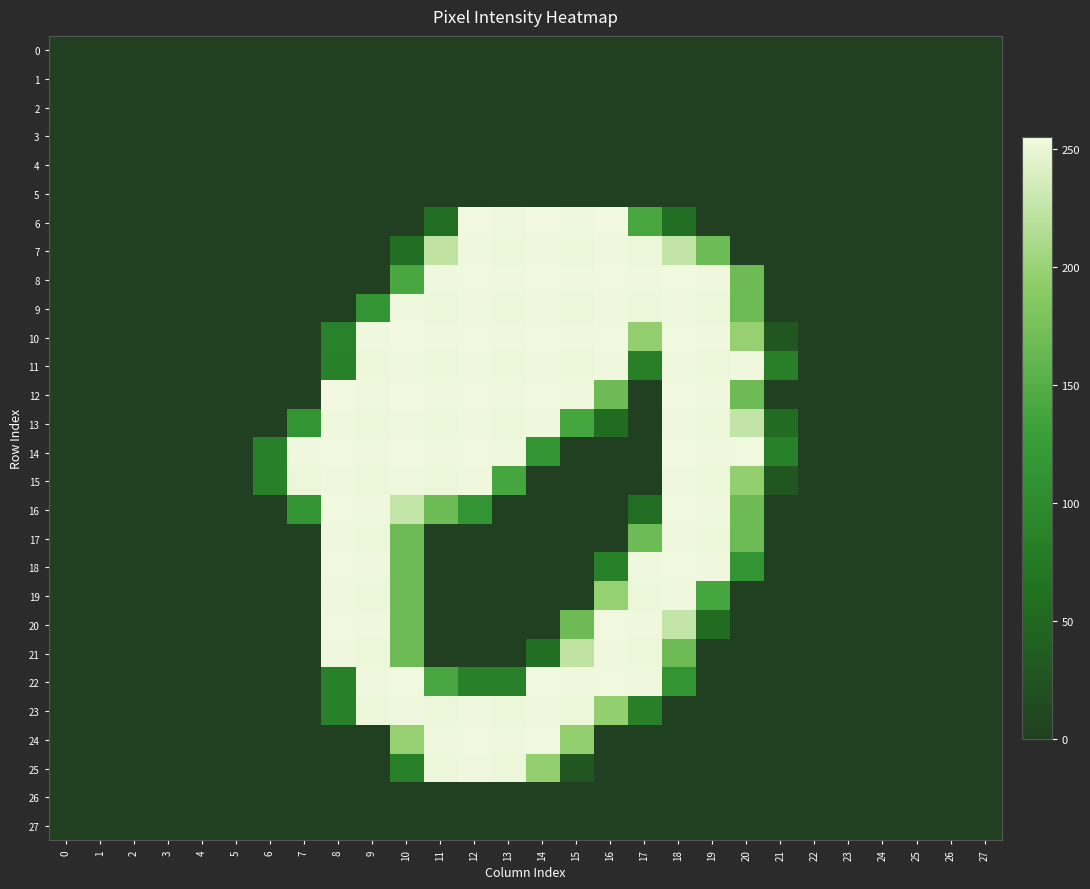

Reading left to right, transcribe all the data shown in this chart.

0: 0=0	1=0	2=0	3=0	4=0	5=0	6=0	7=0	8=0	9=0	10=0	11=0	12=0	13=0	14=0	15=0	16=0	17=0	18=0	19=0	20=0	21=0	22=0	23=0	24=0	25=0	26=0	27=0
1: 0=0	1=0	2=0	3=0	4=0	5=0	6=0	7=0	8=0	9=0	10=0	11=0	12=0	13=0	14=0	15=0	16=0	17=0	18=0	19=0	20=0	21=0	22=0	23=0	24=0	25=0	26=0	27=0
2: 0=0	1=0	2=0	3=0	4=0	5=0	6=0	7=0	8=0	9=0	10=0	11=0	12=0	13=0	14=0	15=0	16=0	17=0	18=0	19=0	20=0	21=0	22=0	23=0	24=0	25=0	26=0	27=0
3: 0=0	1=0	2=0	3=0	4=0	5=0	6=0	7=0	8=0	9=0	10=0	11=0	12=0	13=0	14=0	15=0	16=0	17=0	18=0	19=0	20=0	21=0	22=0	23=0	24=0	25=0	26=0	27=0
4: 0=0	1=0	2=0	3=0	4=0	5=0	6=0	7=0	8=0	9=0	10=0	11=0	12=0	13=0	14=0	15=0	16=0	17=0	18=0	19=0	20=0	21=0	22=0	23=0	24=0	25=0	26=0	27=0
5: 0=0	1=0	2=0	3=0	4=0	5=0	6=0	7=0	8=0	9=0	10=0	11=0	12=0	13=0	14=0	15=0	16=0	17=0	18=0	19=0	20=0	21=0	22=0	23=0	24=0	25=0	26=0	27=0
6: 0=0	1=0	2=0	3=0	4=0	5=0	6=0	7=0	8=0	9=0	10=0	11=57	12=255	13=253	14=255	15=253	16=255	17=139	18=57	19=0	20=0	21=0	22=0	23=0	24=0	25=0	26=0	27=0
7: 0=0	1=0	2=0	3=0	4=0	5=0	6=0	7=0	8=0	9=0	10=57	11=224	12=253	13=251	14=253	15=251	16=253	17=251	18=225	19=168	20=0	21=0	22=0	23=0	24=0	25=0	26=0	27=0
8: 0=0	1=0	2=0	3=0	4=0	5=0	6=0	7=0	8=0	9=0	10=141	11=253	12=254	13=253	14=254	15=253	16=254	17=253	18=254	19=253	20=169	21=0	22=0	23=0	24=0	25=0	26=0	27=0
9: 0=0	1=0	2=0	3=0	4=0	5=0	6=0	7=0	8=0	9=114	10=253	11=251	12=253	13=251	14=253	15=251	16=253	17=251	18=253	19=251	20=168	21=0	22=0	23=0	24=0	25=0	26=0	27=0
10: 0=0	1=0	2=0	3=0	4=0	5=0	6=0	7=0	8=86	9=253	10=255	11=253	12=254	13=253	14=254	15=253	16=254	17=196	18=254	19=253	20=198	21=28	22=0	23=0	24=0	25=0	26=0	27=0
11: 0=0	1=0	2=0	3=0	4=0	5=0	6=0	7=0	8=85	9=251	10=253	11=251	12=253	13=251	14=253	15=251	16=253	17=83	18=253	19=251	20=253	21=83	22=0	23=0	24=0	25=0	26=0	27=0
12: 0=0	1=0	2=0	3=0	4=0	5=0	6=0	7=0	8=255	9=253	10=255	11=253	12=254	13=253	14=254	15=253	16=169	17=0	18=254	19=253	20=169	21=0	22=0	23=0	24=0	25=0	26=0	27=0
13: 0=0	1=0	2=0	3=0	4=0	5=0	6=0	7=114	8=253	9=251	10=253	11=251	12=253	13=251	14=253	15=138	16=56	17=0	18=253	19=251	20=225	21=56	22=0	23=0	24=0	25=0	26=0	27=0
14: 0=0	1=0	2=0	3=0	4=0	5=0	6=85	7=253	8=254	9=253	10=254	11=253	12=254	13=253	14=114	15=0	16=0	17=0	18=254	19=253	20=254	21=84	22=0	23=0	24=0	25=0	26=0	27=0
15: 0=0	1=0	2=0	3=0	4=0	5=0	6=85	7=251	8=253	9=251	10=253	11=251	12=253	13=138	14=0	15=0	16=0	17=0	18=253	19=251	20=196	21=28	22=0	23=0	24=0	25=0	26=0	27=0
16: 0=0	1=0	2=0	3=0	4=0	5=0	6=0	7=114	8=254	9=253	10=226	11=168	12=114	13=0	14=0	15=0	16=0	17=57	18=254	19=253	20=169	21=0	22=0	23=0	24=0	25=0	26=0	27=0
17: 0=0	1=0	2=0	3=0	4=0	5=0	6=0	7=0	8=253	9=251	10=168	11=0	12=0	13=0	14=0	15=0	16=0	17=168	18=253	19=251	20=168	21=0	22=0	23=0	24=0	25=0	26=0	27=0
18: 0=0	1=0	2=0	3=0	4=0	5=0	6=0	7=0	8=254	9=253	10=169	11=0	12=0	13=0	14=0	15=0	16=85	17=253	18=254	19=253	20=114	21=0	22=0	23=0	24=0	25=0	26=0	27=0
19: 0=0	1=0	2=0	3=0	4=0	5=0	6=0	7=0	8=253	9=251	10=168	11=0	12=0	13=0	14=0	15=0	16=197	17=251	18=253	19=138	20=0	21=0	22=0	23=0	24=0	25=0	26=0	27=0
20: 0=0	1=0	2=0	3=0	4=0	5=0	6=0	7=0	8=254	9=253	10=169	11=0	12=0	13=0	14=0	15=169	16=254	17=253	18=226	19=56	20=0	21=0	22=0	23=0	24=0	25=0	26=0	27=0
21: 0=0	1=0	2=0	3=0	4=0	5=0	6=0	7=0	8=253	9=251	10=168	11=0	12=0	13=0	14=57	15=224	16=253	17=251	18=168	19=0	20=0	21=0	22=0	23=0	24=0	25=0	26=0	27=0
22: 0=0	1=0	2=0	3=0	4=0	5=0	6=0	7=0	8=85	9=253	10=254	11=139	12=85	13=85	14=254	15=253	16=254	17=253	18=114	19=0	20=0	21=0	22=0	23=0	24=0	25=0	26=0	27=0
23: 0=0	1=0	2=0	3=0	4=0	5=0	6=0	7=0	8=85	9=251	10=253	11=251	12=253	13=251	14=253	15=251	16=196	17=83	18=0	19=0	20=0	21=0	22=0	23=0	24=0	25=0	26=0	27=0
24: 0=0	1=0	2=0	3=0	4=0	5=0	6=0	7=0	8=0	9=0	10=198	11=253	12=254	13=253	14=254	15=196	16=0	17=0	18=0	19=0	20=0	21=0	22=0	23=0	24=0	25=0	26=0	27=0
25: 0=0	1=0	2=0	3=0	4=0	5=0	6=0	7=0	8=0	9=0	10=85	11=251	12=253	13=251	14=196	15=28	16=0	17=0	18=0	19=0	20=0	21=0	22=0	23=0	24=0	25=0	26=0	27=0
26: 0=0	1=0	2=0	3=0	4=0	5=0	6=0	7=0	8=0	9=0	10=0	11=0	12=0	13=0	14=0	15=0	16=0	17=0	18=0	19=0	20=0	21=0	22=0	23=0	24=0	25=0	26=0	27=0
27: 0=0	1=0	2=0	3=0	4=0	5=0	6=0	7=0	8=0	9=0	10=0	11=0	12=0	13=0	14=0	15=0	16=0	17=0	18=0	19=0	20=0	21=0	22=0	23=0	24=0	25=0	26=0	27=0